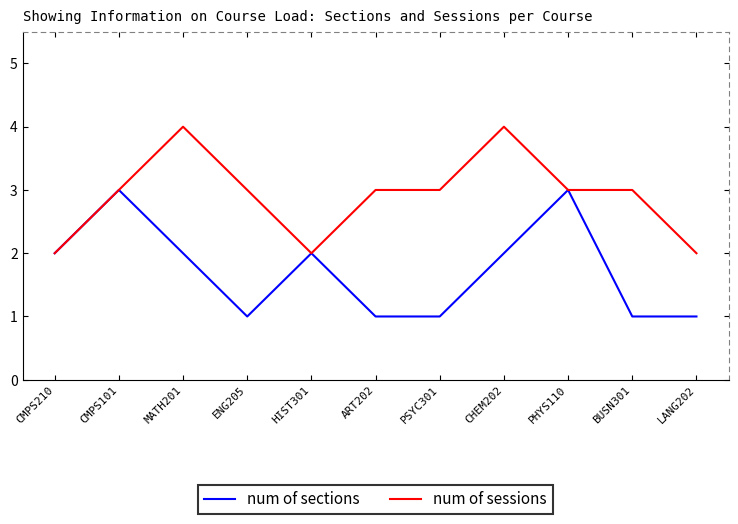

Which series has the largest total across all categories?

num of sessions